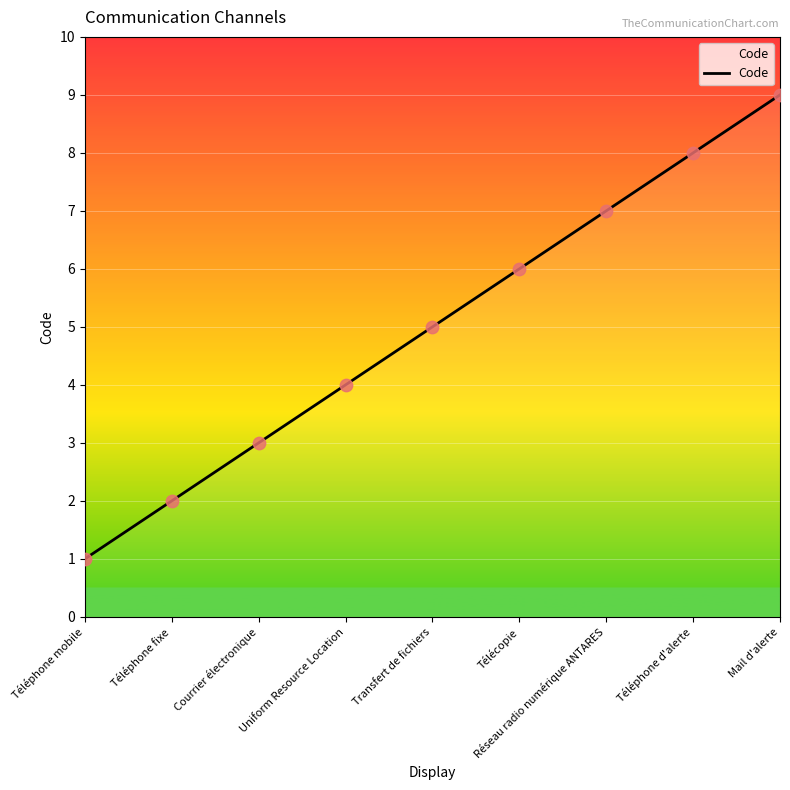

Between Uniform Resource Location and Télécopie, which is larger?

Télécopie